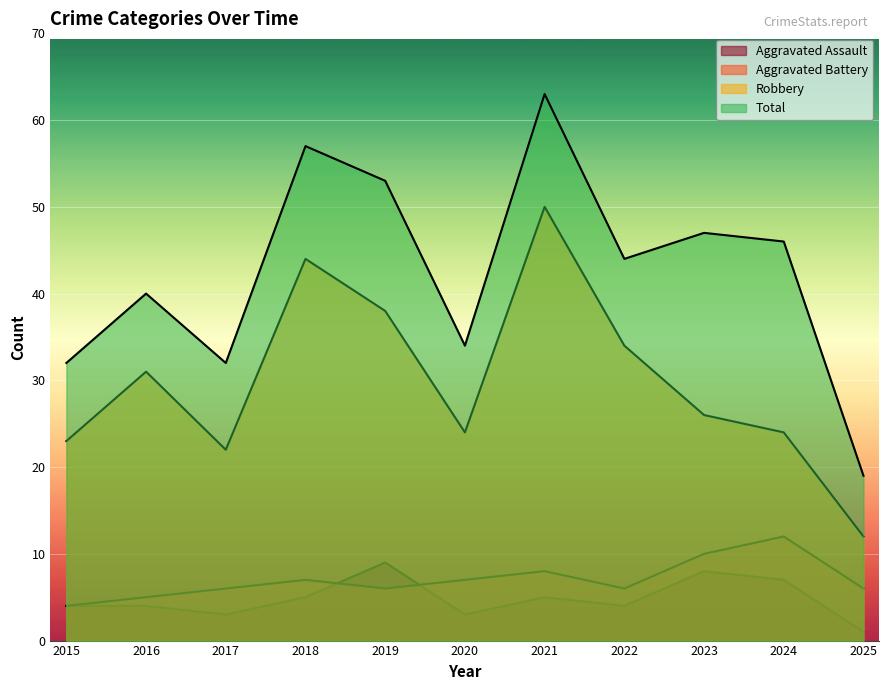

At which label does Robbery reach its minimum?

2025